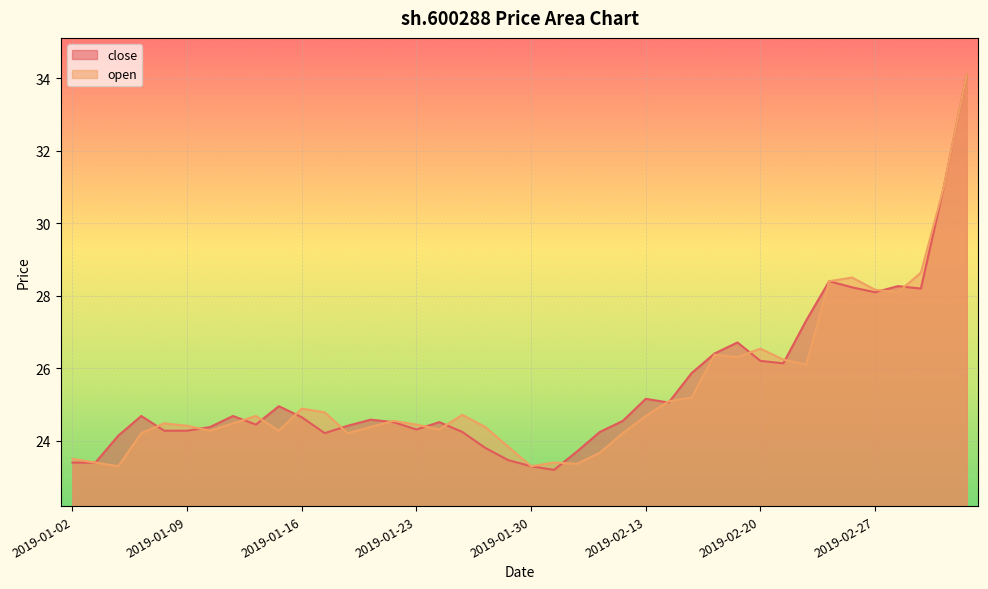

Which series has the largest range (max minus min)?

close